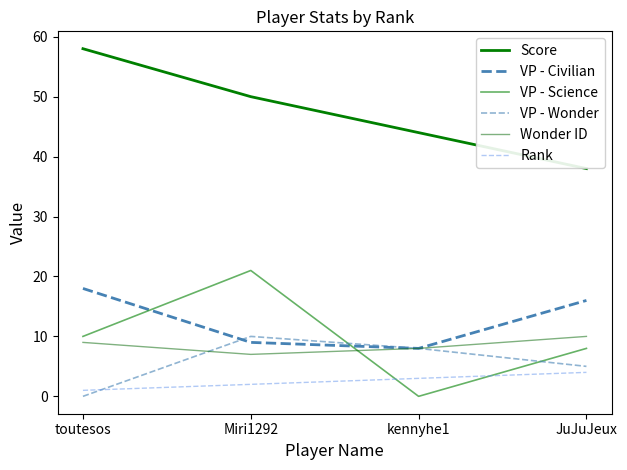

What is the label of the 1st point from the right?

JuJuJeux